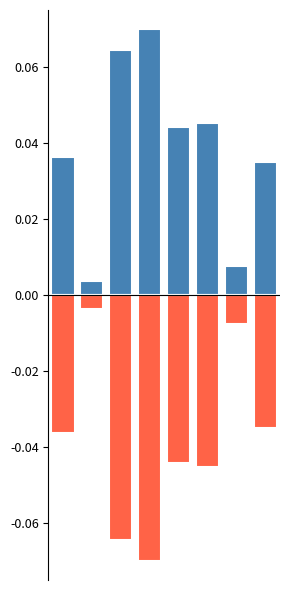

What is the maximum value shown in the chart?

0.1